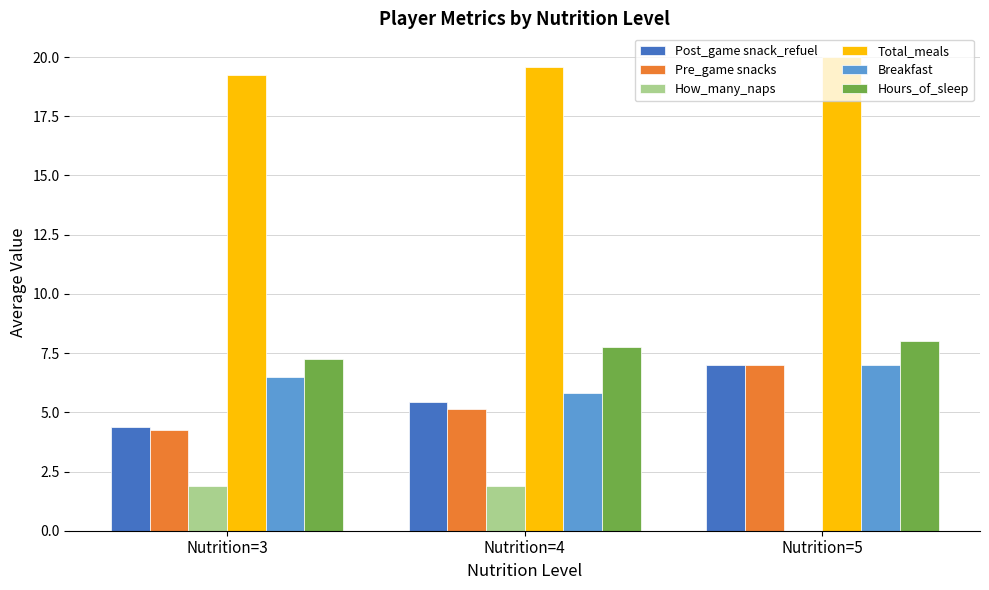

What is the greatest value displayed?

20.0